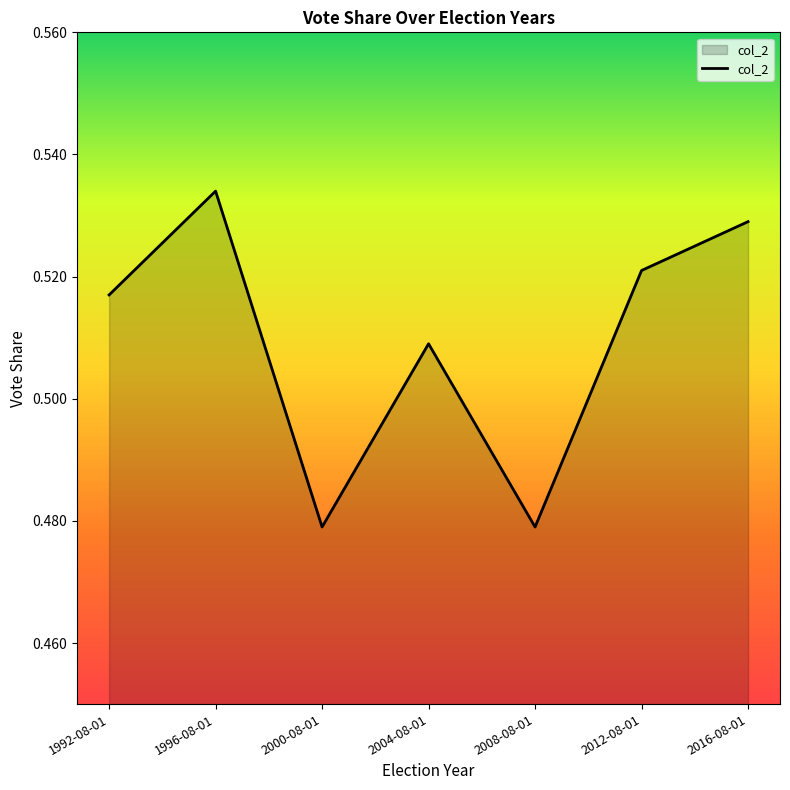

Where is the first local minimum?

2000-08-01